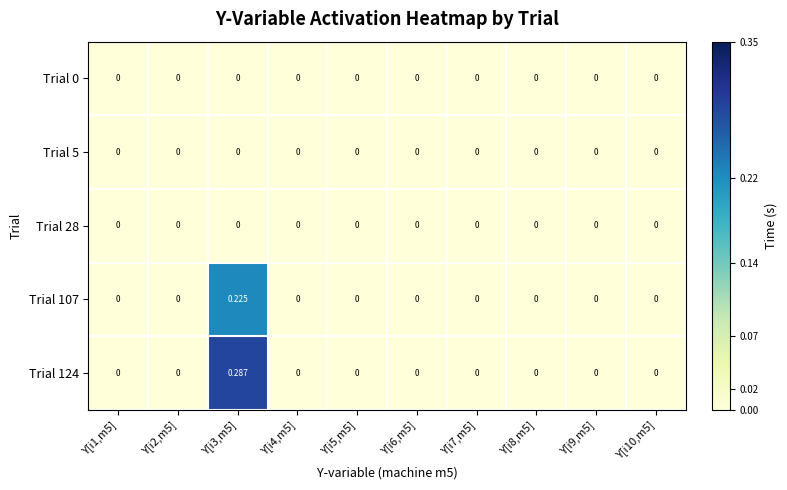

Reading left to right, extract all data points from this chart.

Trial 0: Y[i1,m5]=0.0	Y[i2,m5]=0.0	Y[i3,m5]=0.0	Y[i4,m5]=0.0	Y[i5,m5]=0.0	Y[i6,m5]=0.0	Y[i7,m5]=0.0	Y[i8,m5]=0.0	Y[i9,m5]=0.0	Y[i10,m5]=0.0
Trial 5: Y[i1,m5]=0.0	Y[i2,m5]=0.0	Y[i3,m5]=0.0	Y[i4,m5]=0.0	Y[i5,m5]=0.0	Y[i6,m5]=0.0	Y[i7,m5]=0.0	Y[i8,m5]=0.0	Y[i9,m5]=0.0	Y[i10,m5]=0.0
Trial 28: Y[i1,m5]=0.0	Y[i2,m5]=0.0	Y[i3,m5]=0.0	Y[i4,m5]=0.0	Y[i5,m5]=0.0	Y[i6,m5]=0.0	Y[i7,m5]=0.0	Y[i8,m5]=0.0	Y[i9,m5]=0.0	Y[i10,m5]=0.0
Trial 107: Y[i1,m5]=0.0	Y[i2,m5]=0.0	Y[i3,m5]=0.2	Y[i4,m5]=0.0	Y[i5,m5]=0.0	Y[i6,m5]=0.0	Y[i7,m5]=0.0	Y[i8,m5]=0.0	Y[i9,m5]=0.0	Y[i10,m5]=0.0
Trial 124: Y[i1,m5]=0.0	Y[i2,m5]=0.0	Y[i3,m5]=0.3	Y[i4,m5]=0.0	Y[i5,m5]=0.0	Y[i6,m5]=0.0	Y[i7,m5]=0.0	Y[i8,m5]=0.0	Y[i9,m5]=0.0	Y[i10,m5]=0.0